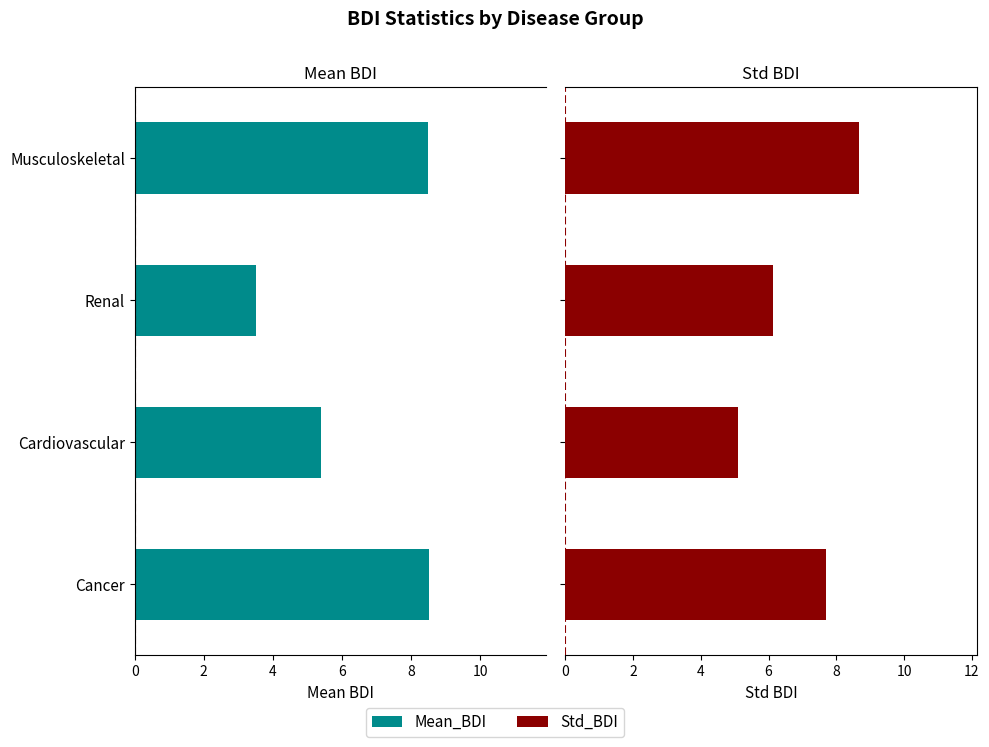

Between Cancer and Cardiovascular, which series saw the biggest shift?

Mean_BDI